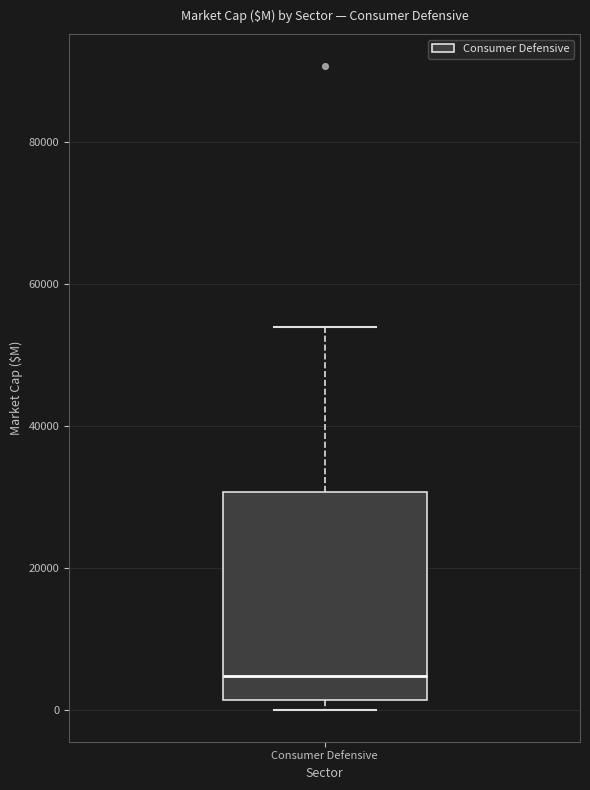

Read this box plot against the y-axis: the position of the median line, the range covered by the box, and the ends of both whiskers. The values are not printed on the chart, so give them approximately, as read against the axis.

median 4000, box 2000 to 30000, whiskers 0 to 54000